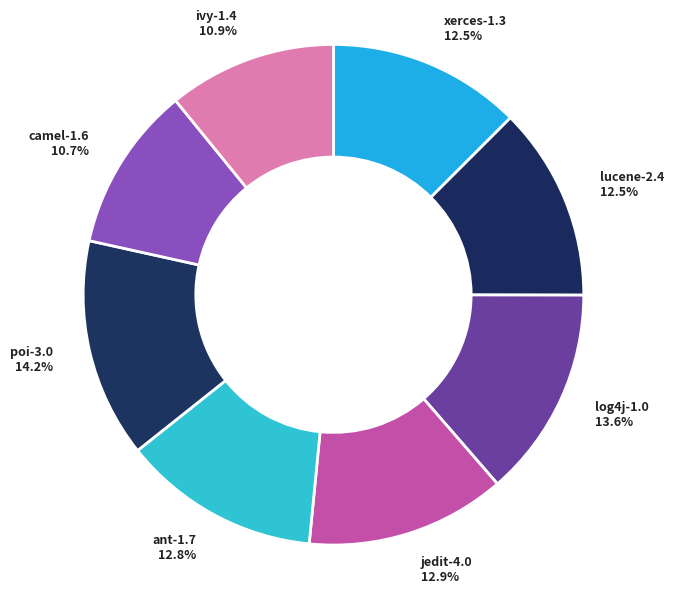

Rank the categories by value from highest to lowest.

poi-3.0.csv, log4j-1.0.csv, jedit-4.0.csv, ant-1.7.csv, lucene-2.4.csv, xerces-1.3.csv, ivy-1.4.csv, camel-1.6.csv